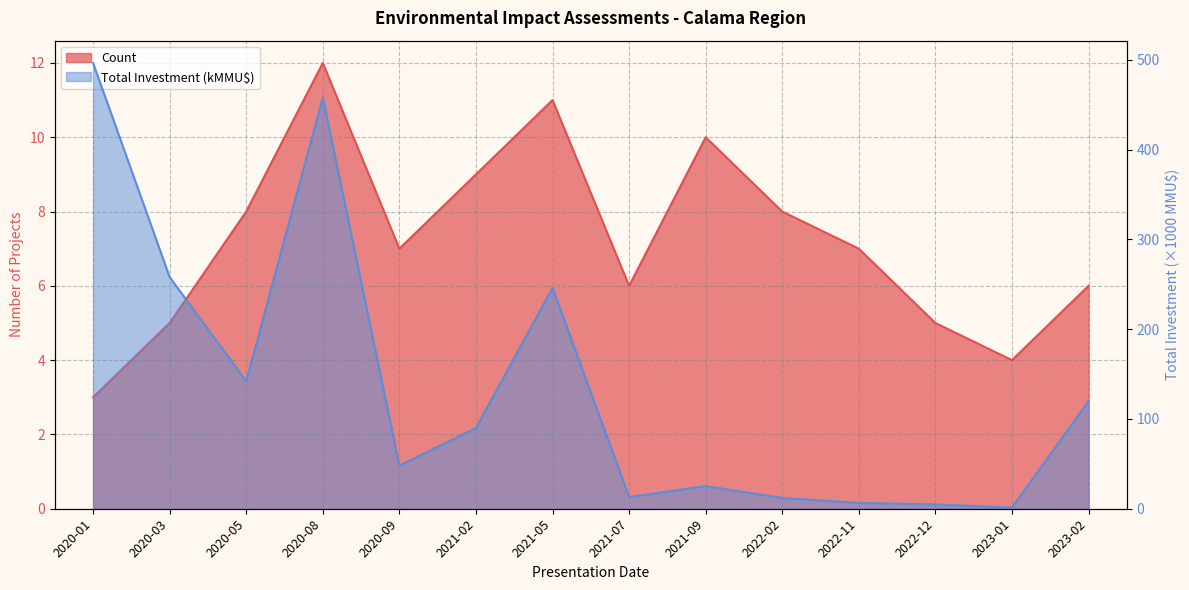

What is the smallest value displayed?

1.2